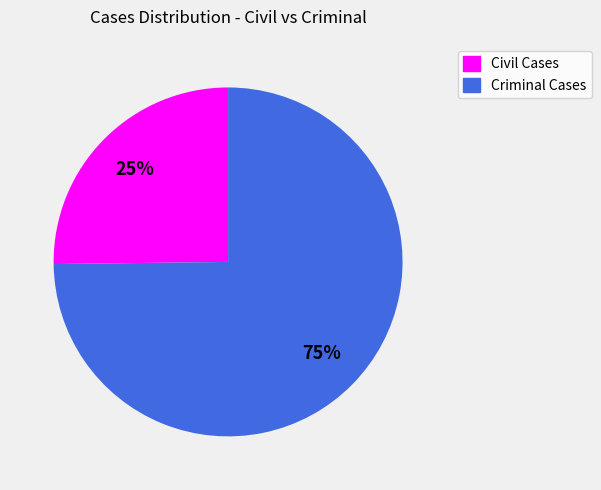

Is there any slice that represents more than half of the pie?

Yes